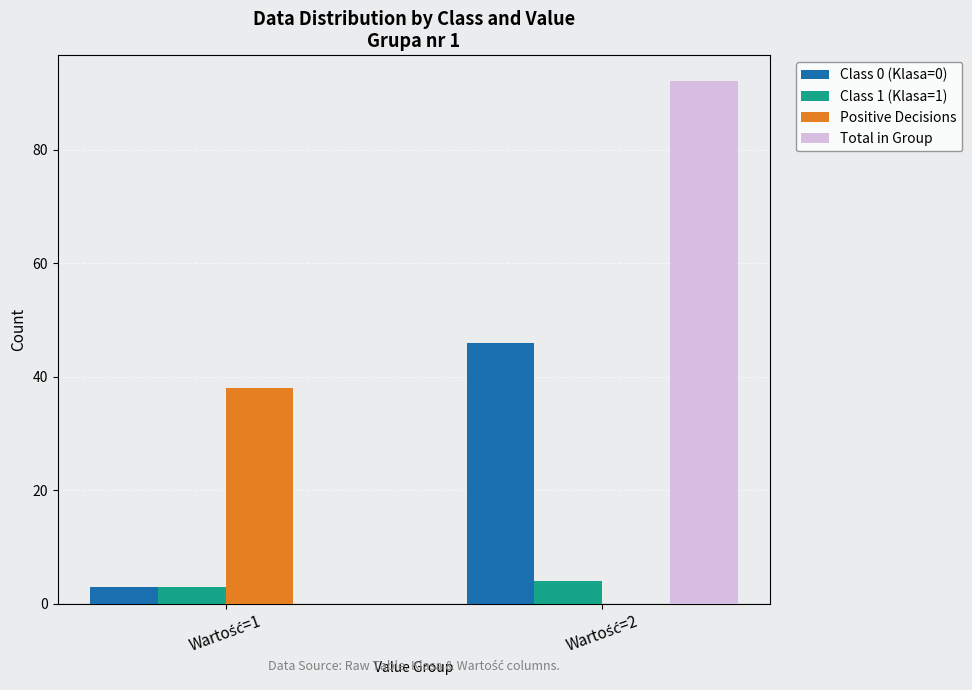

What is the highest value of the Class 1 (Klasa=1) series?

4